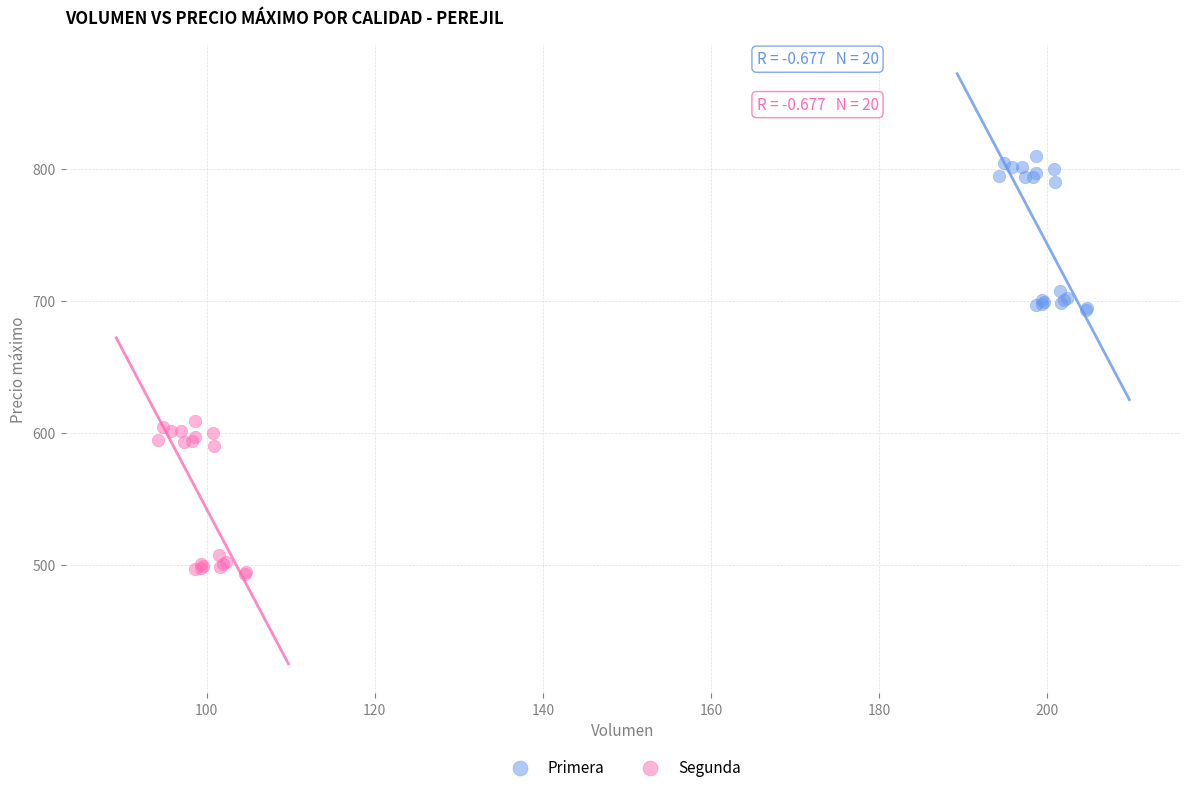

Which series contains the lowest Y value?

Segunda